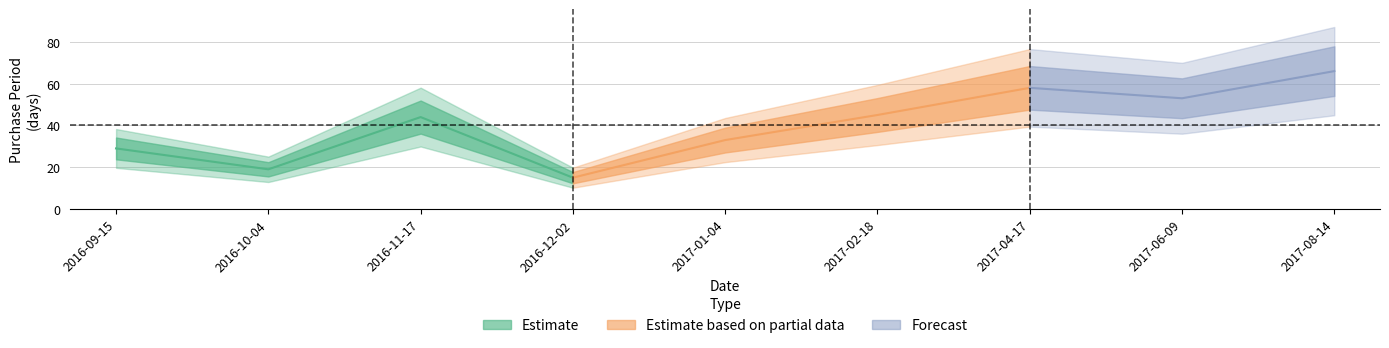

What is the smallest value displayed?

15